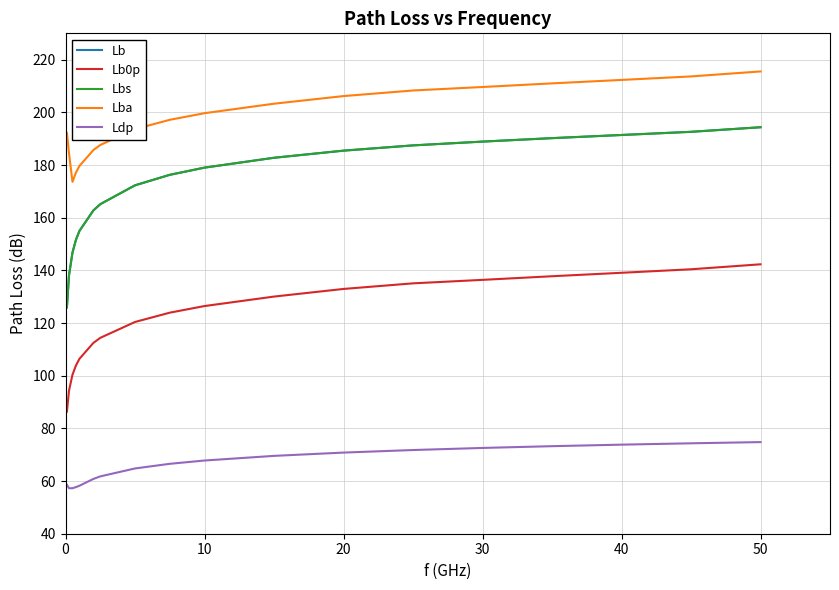

Which series has the largest total across all categories?

Lba